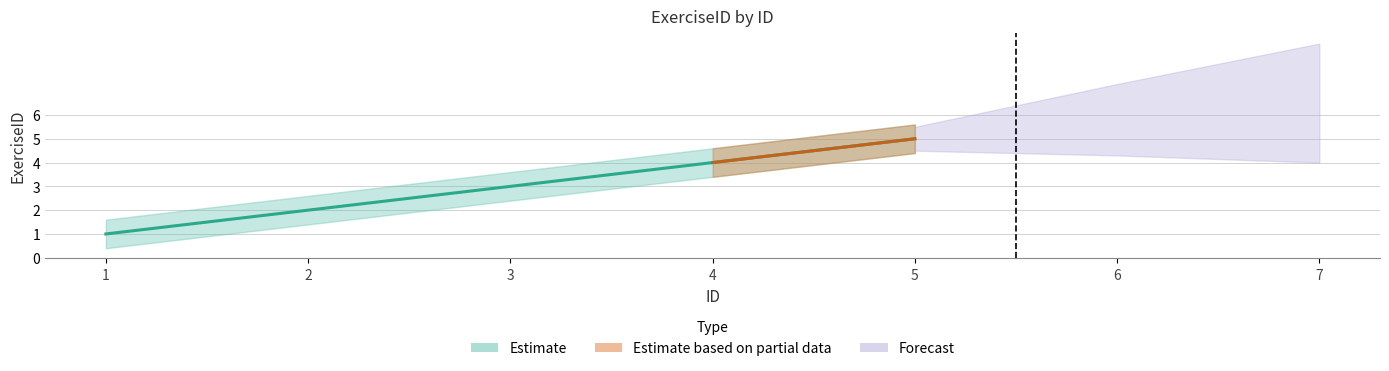

What is the maximum value shown in the chart?

5